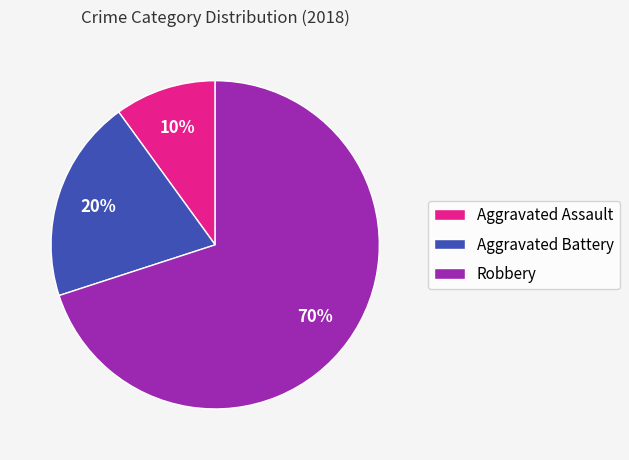

Count the number of slices in the pie.

3